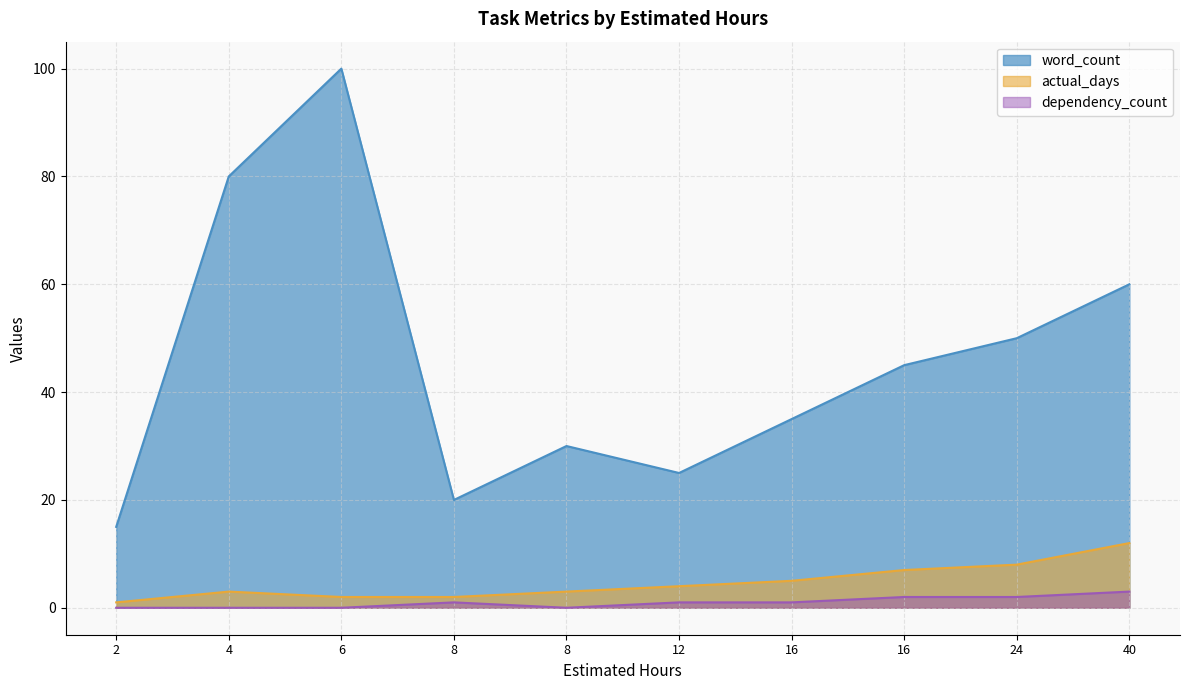

In actual_days, how many points are higher than both neighbors (excluding endpoints)?

1